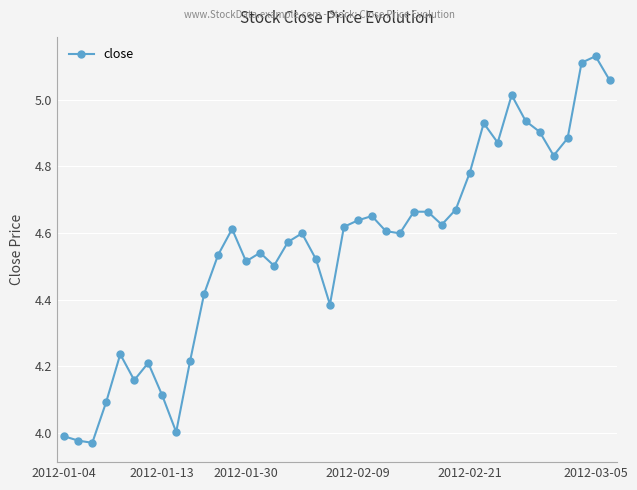

True or false: the data has more than 1 interior local peaks.

True